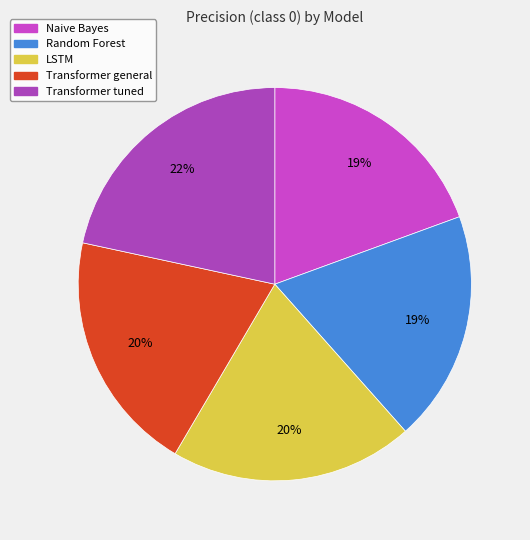

To the nearest percent, what is the average slice percentage?

20%